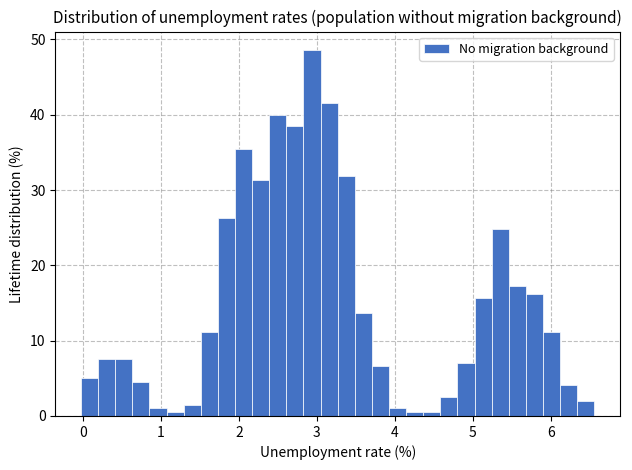

Around what value on the x-axis is the tallest bar? Give the approximate position of its centre, as read against the axis.

2.9